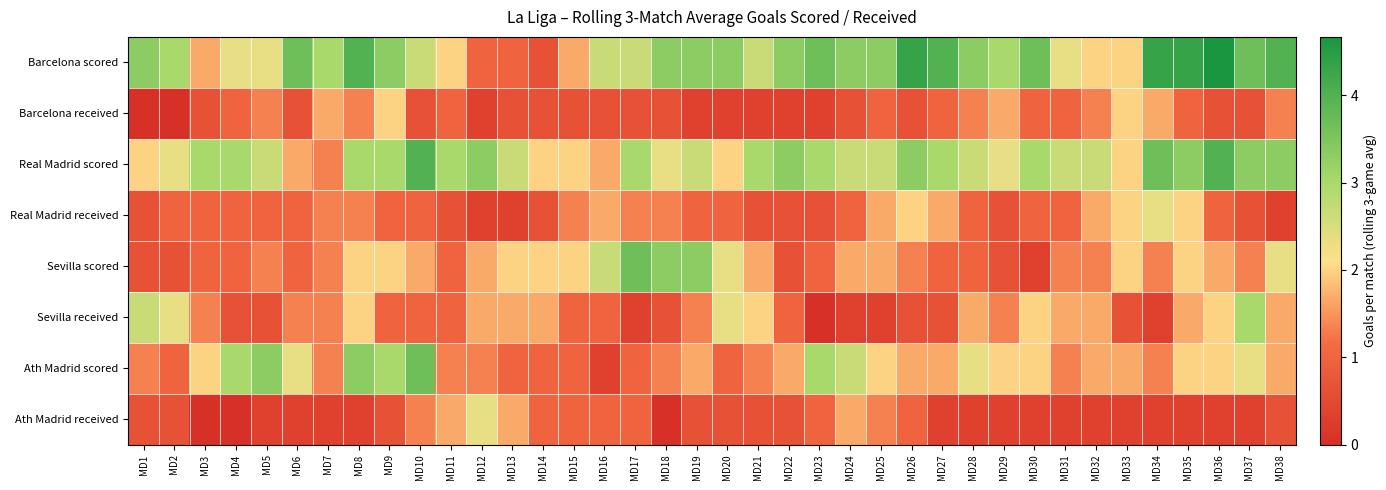

Between MD8 and MD17, which series saw the biggest shift?

Ath Madrid scored